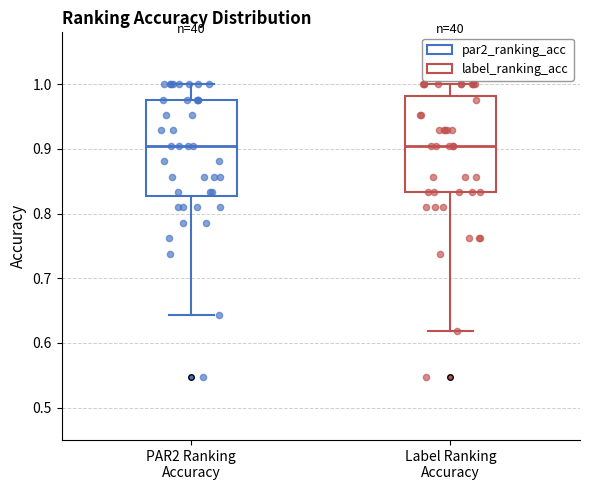

Reading left to right, read every box against the y-axis: the position of its median line, the range the box covers, and the ends of its whiskers. The values are not printed on the chart, so give them approximately, as read against the axis.

PAR2 Ranking Accuracy: median 0.90, box 0.83 to 0.98, whiskers 0.64 to 1.00
Label Ranking Accuracy: median 0.90, box 0.83 to 0.98, whiskers 0.62 to 1.00